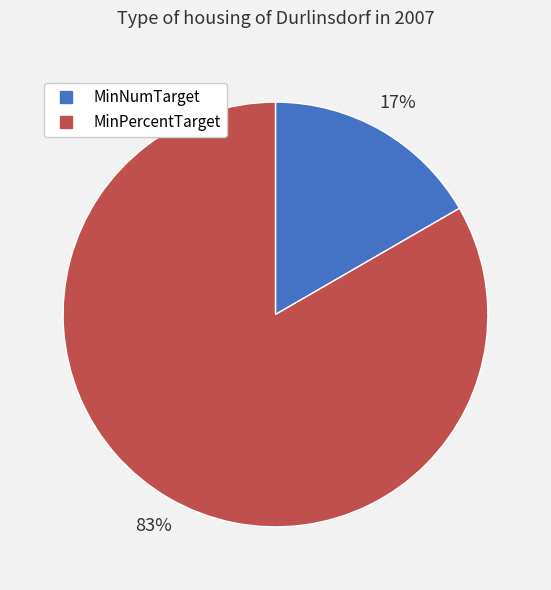

How many segments does this pie chart have?

2